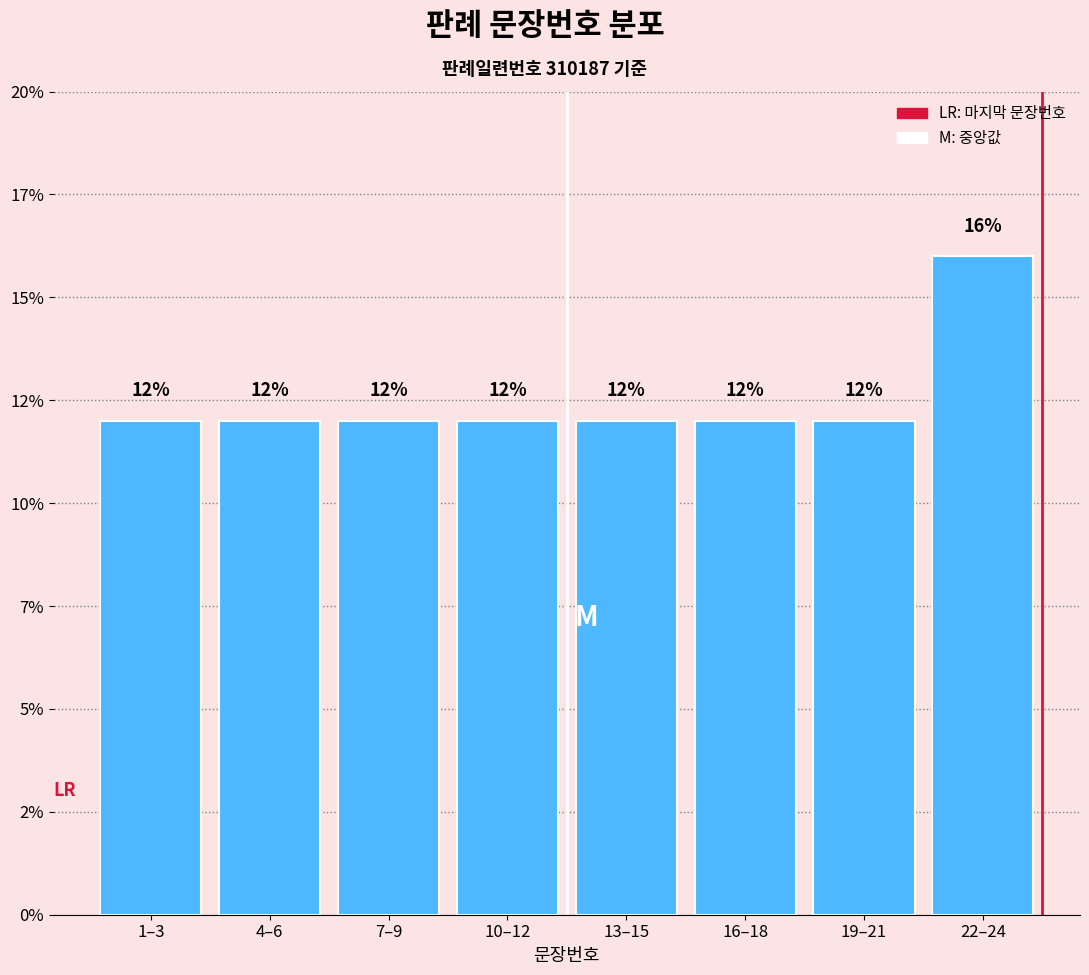

Does the chart contain any negative values?

No